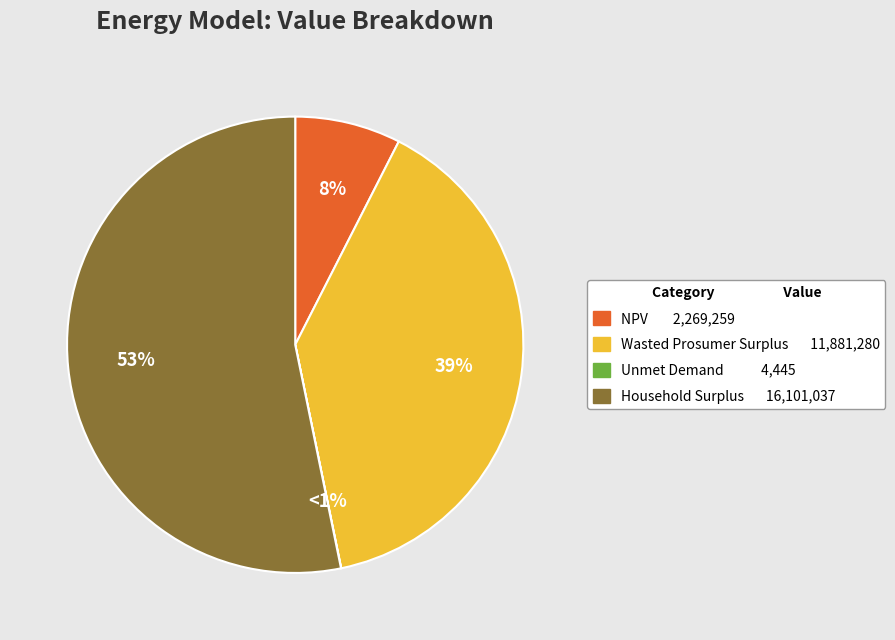

True or false: Household Surplus accounts for 53% of the total.

True